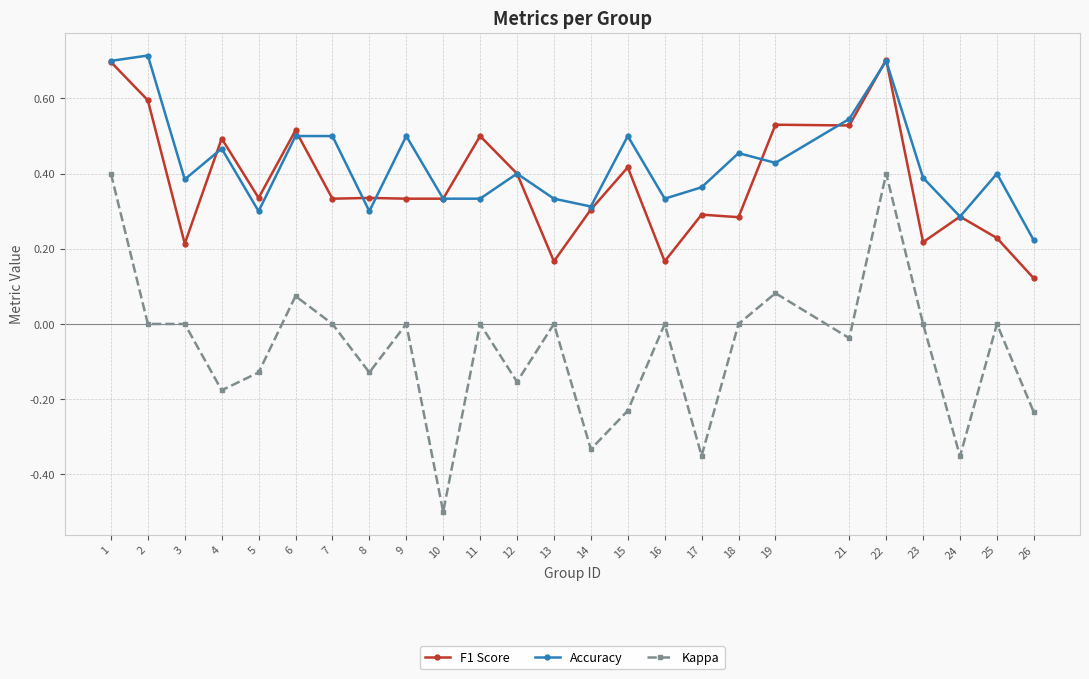

The value of Accuracy at 12 is 0.7. True or false?

False